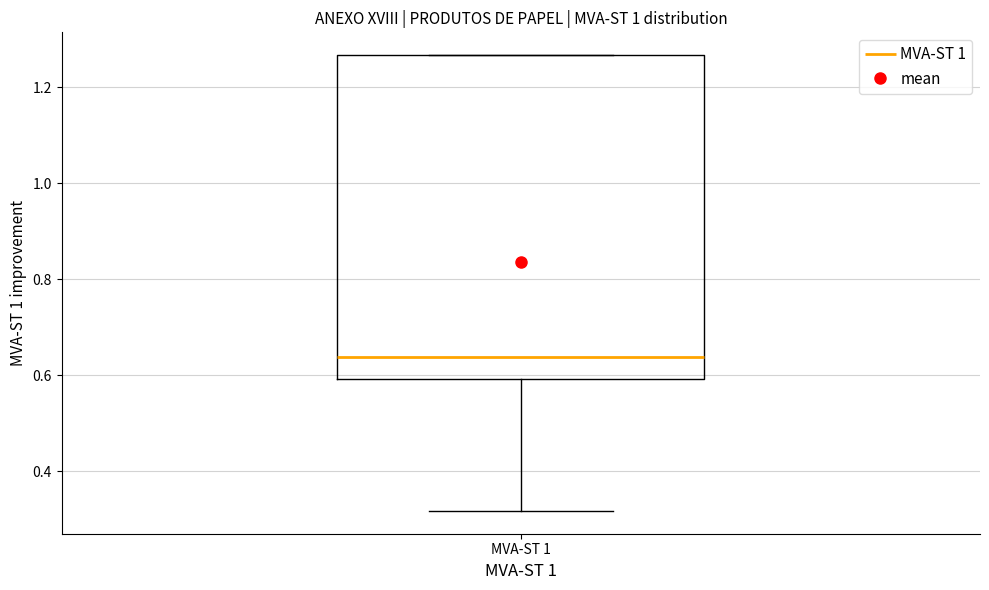

Transcribe this box plot: give where the median line is, the range the box spans, and where the two whiskers end, as read against the y-axis. The values are not printed on the chart, so give them approximately, as read against the axis.

median 0.64, box 0.60 to 1.26, whiskers 0.32 to 1.26